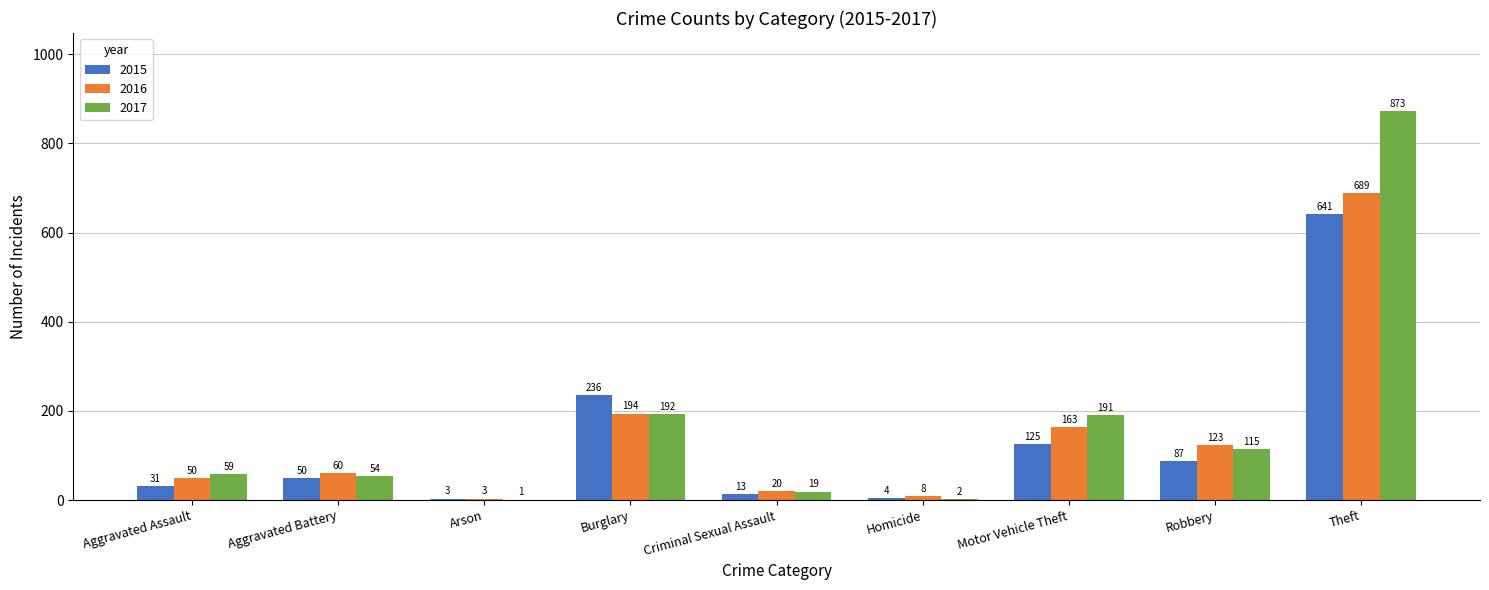

True or false: 2016 has a value of 314 at Burglary.

False